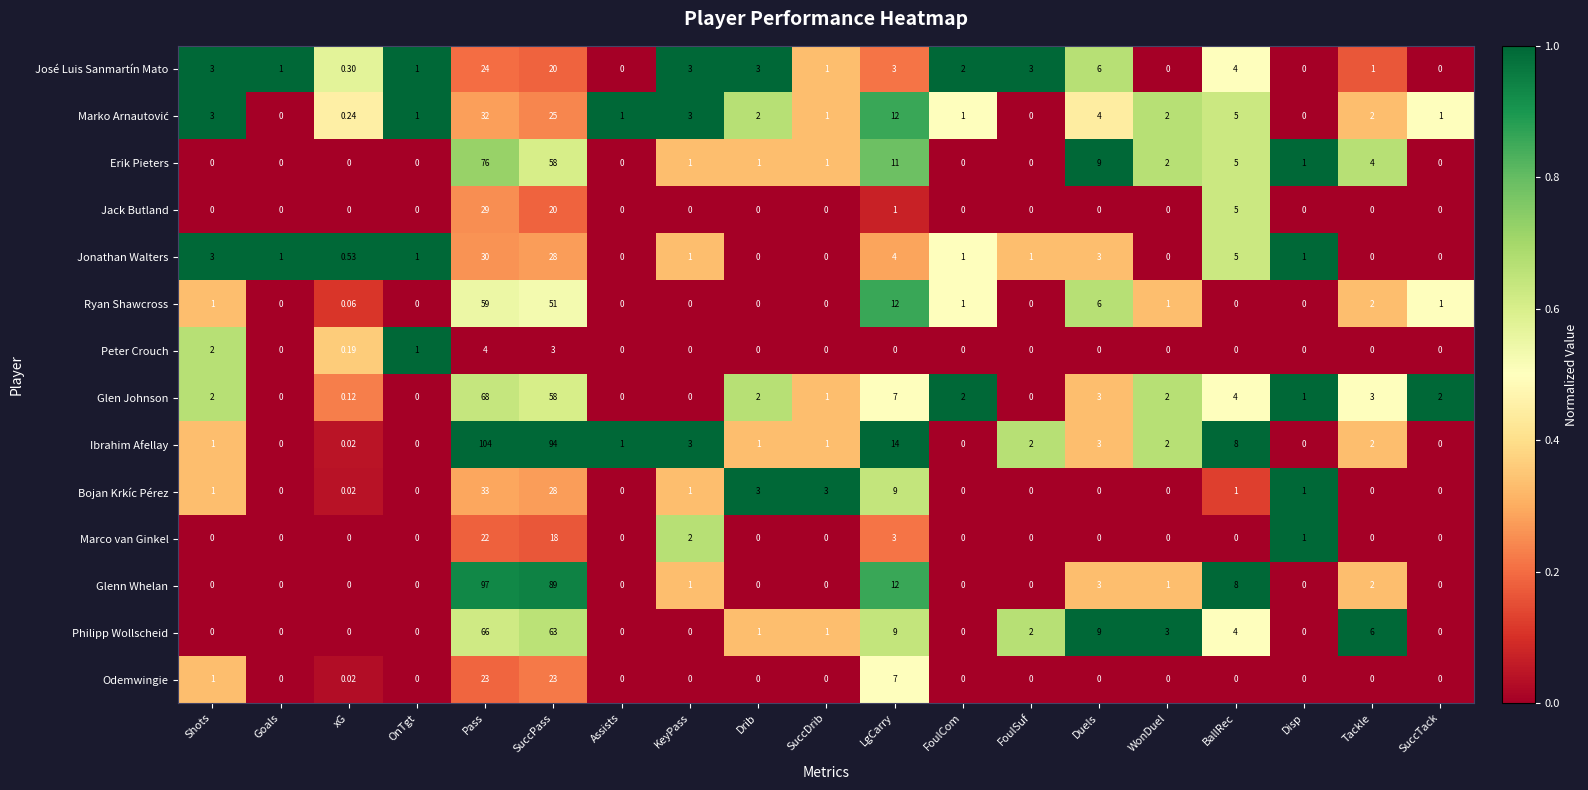

Which series has the largest range (max minus min)?

Ibrahim Afellay